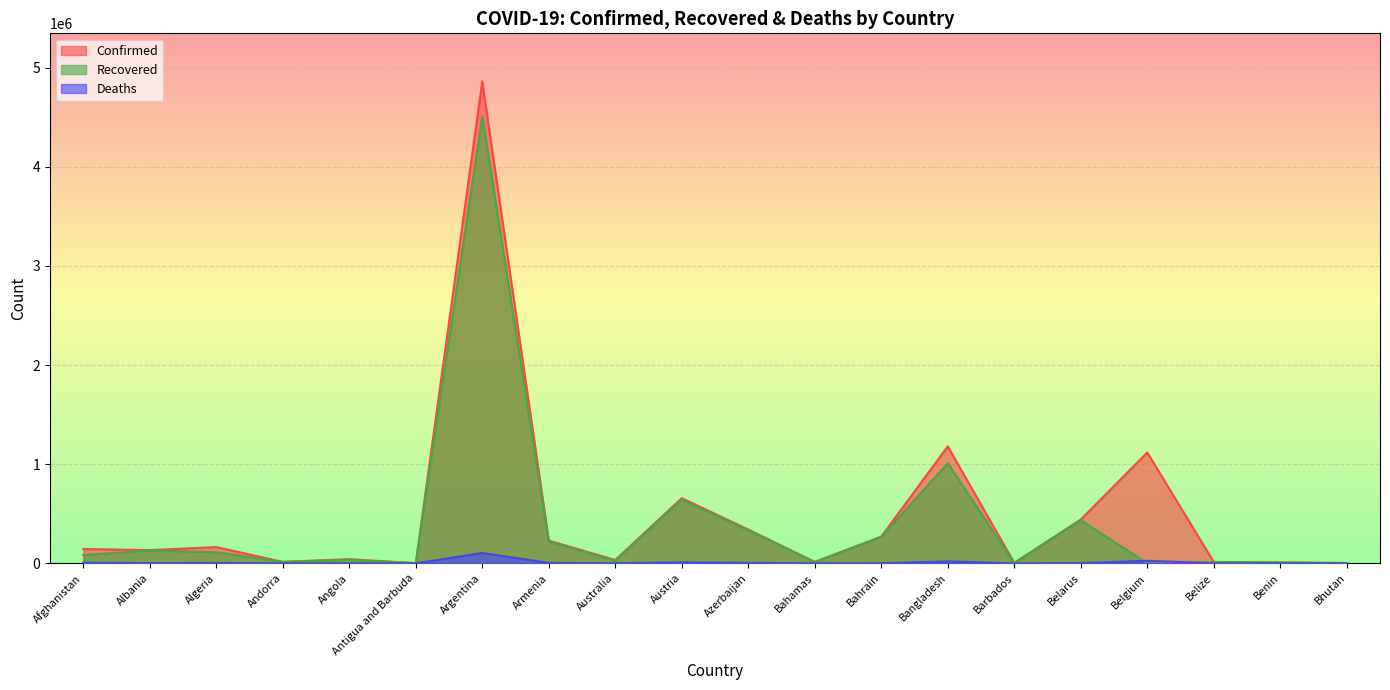

What are all the series names shown in the legend?

Confirmed, Recovered, Deaths